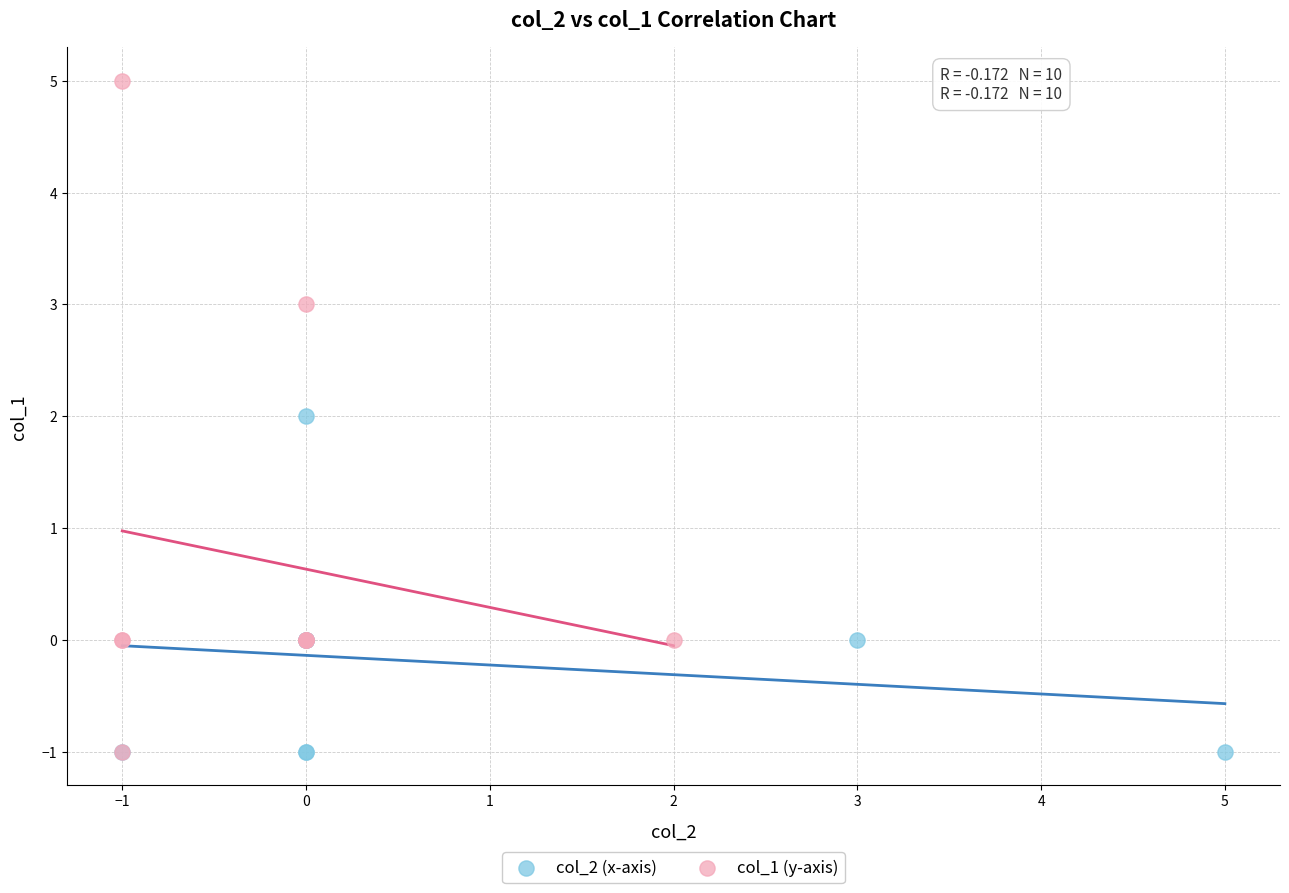

Which series has the largest Y range (max minus min)?

col_1 (y-axis)